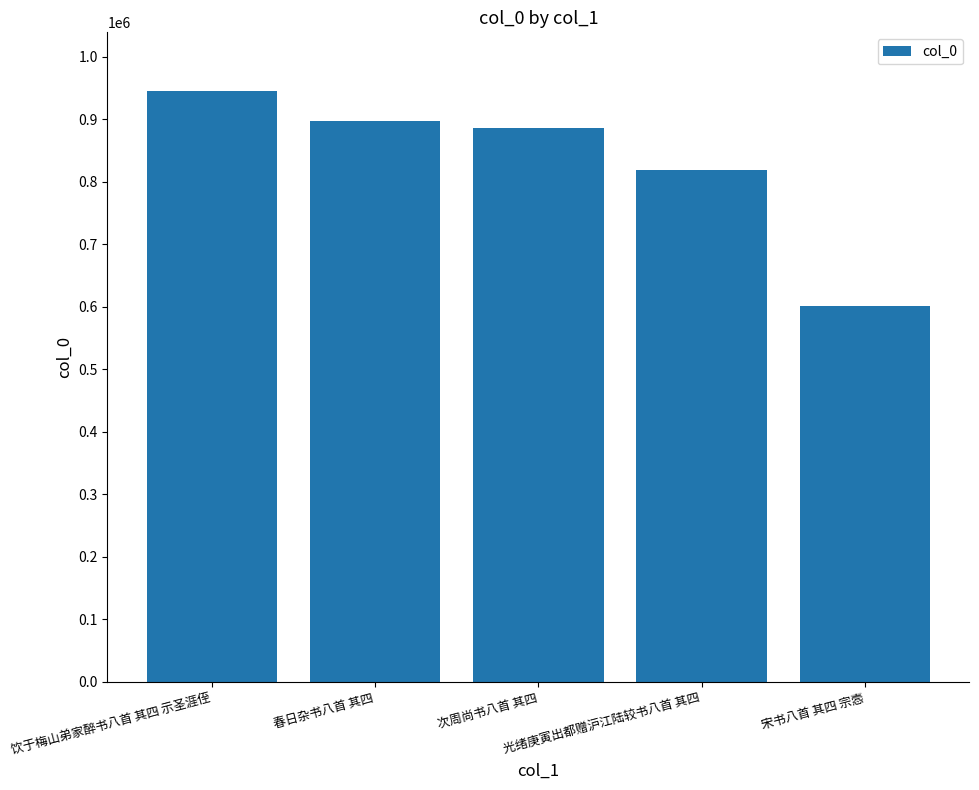

The chart shows a value of 266835 at 光绪庚寅出都赠沪江陆较书八首 其四. True or false?

False